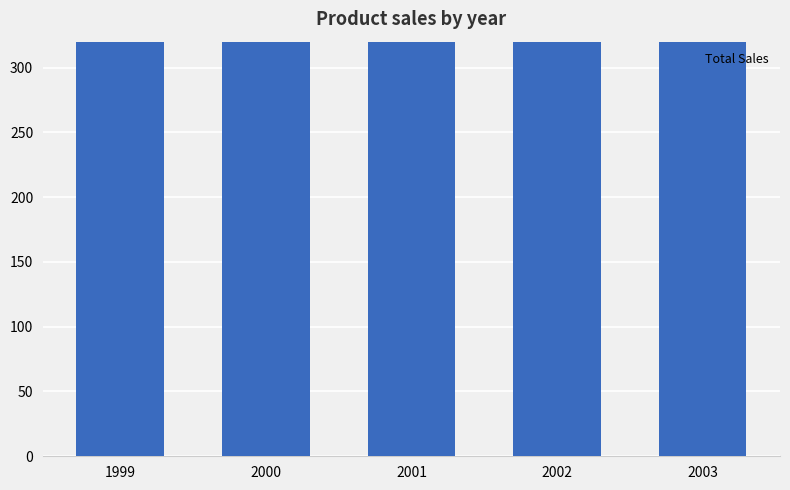

True or false: the data shows 796 at 2003.

True